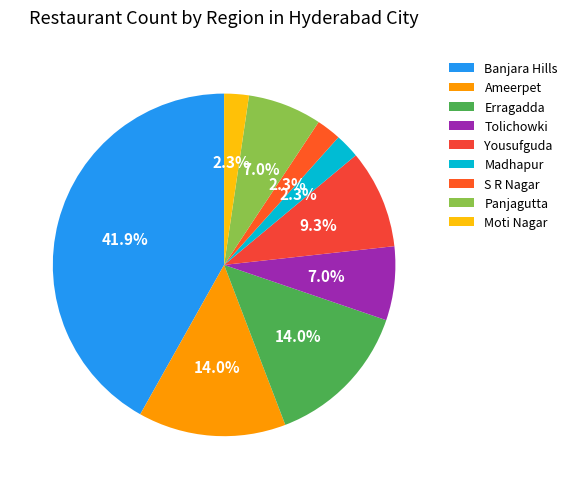

How many segments does this pie chart have?

9